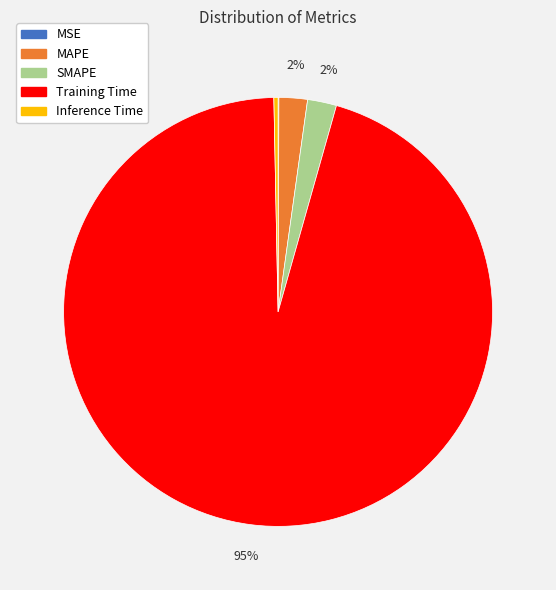

Is the sum of MAPE and SMAPE greater than half?

No